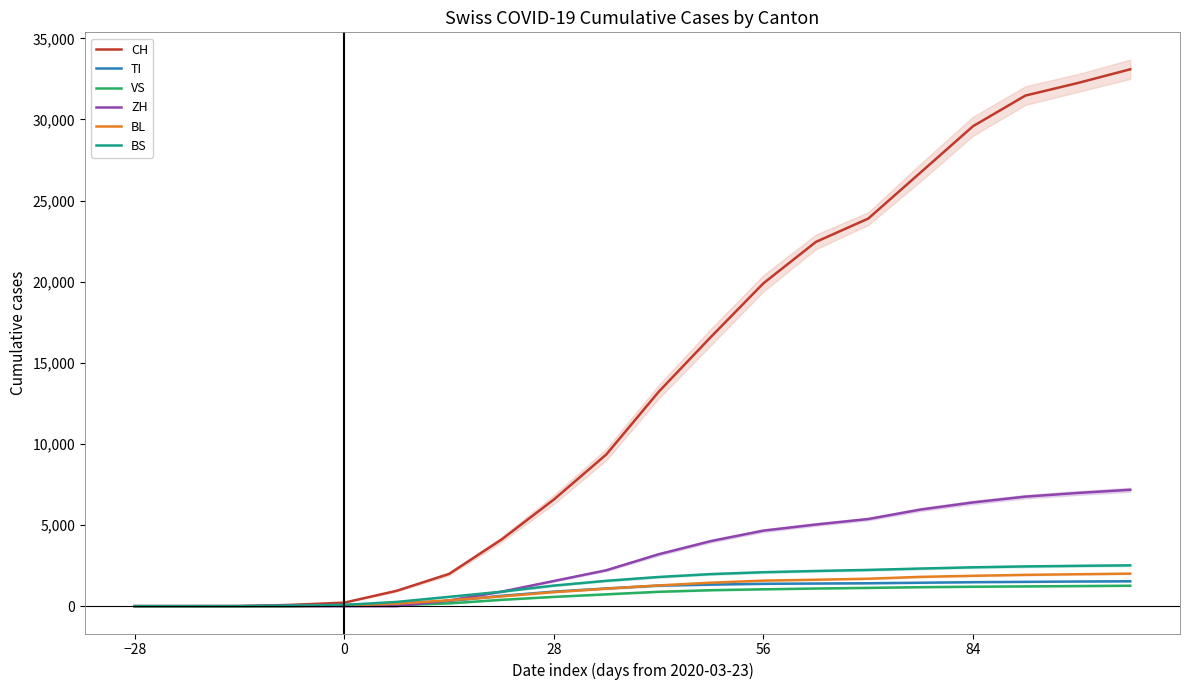

What is the highest value of the ZH series?

7174